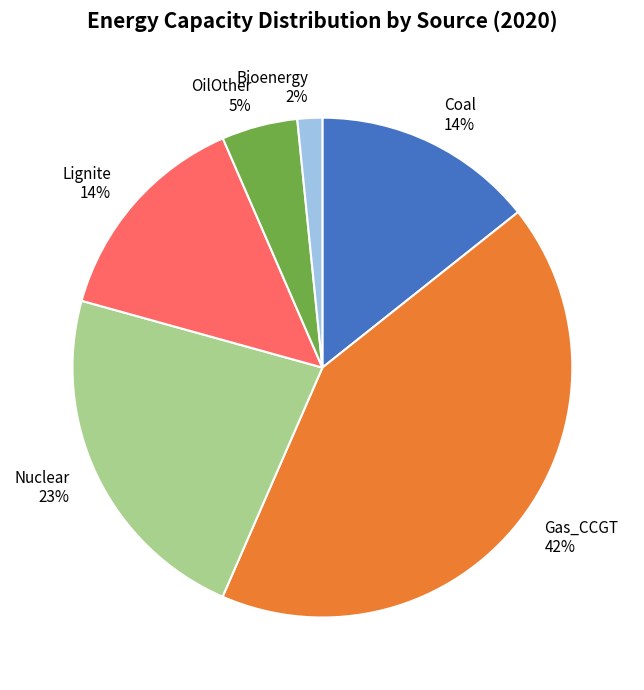

Which category has the biggest portion of the pie?

Gas_CCGT